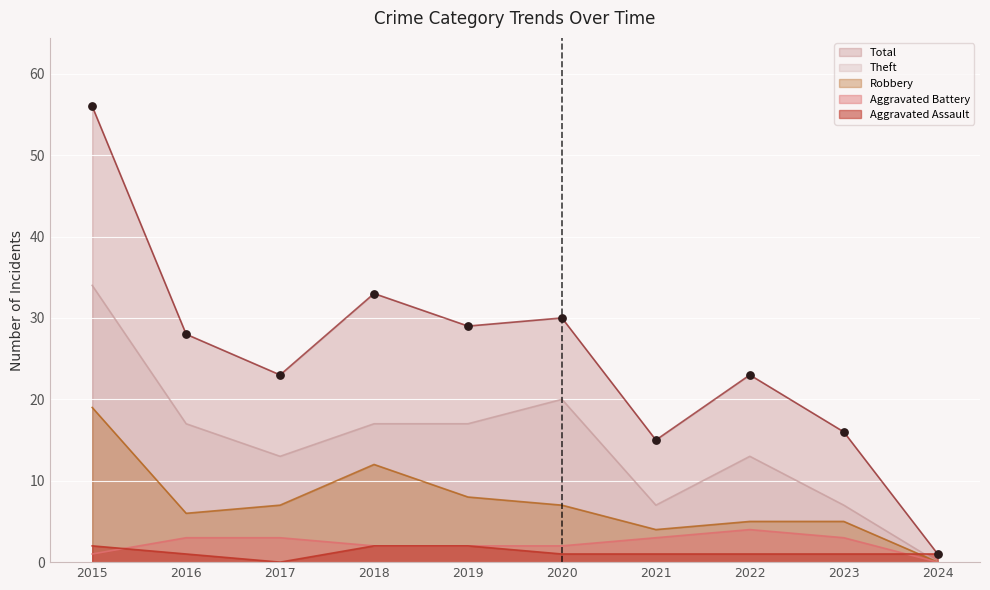

Which series has the widest spread of Y values?

Total